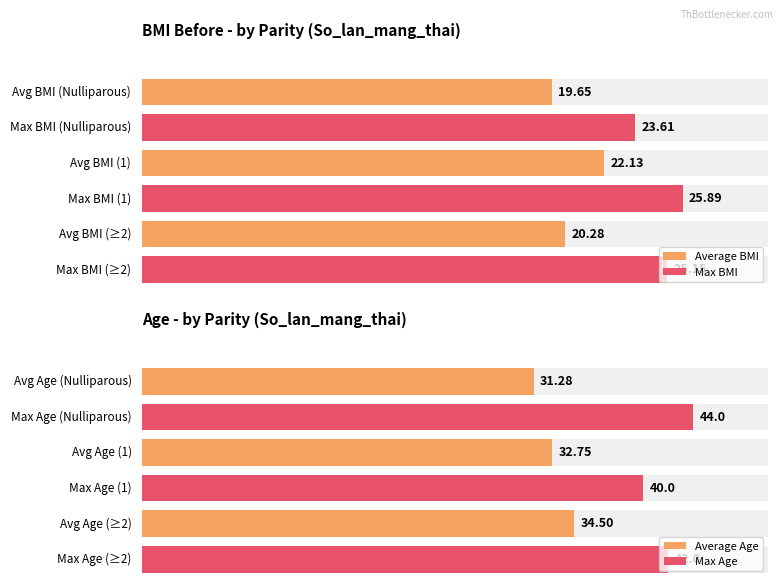

Rank the series at 7 from highest to lowest value.

Average Age, Average BMI